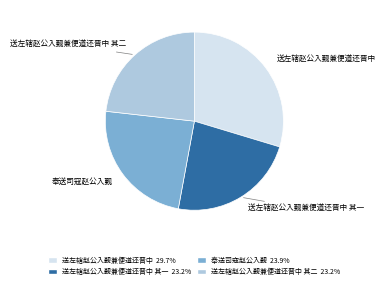

Is there any slice that represents more than half of the pie?

No